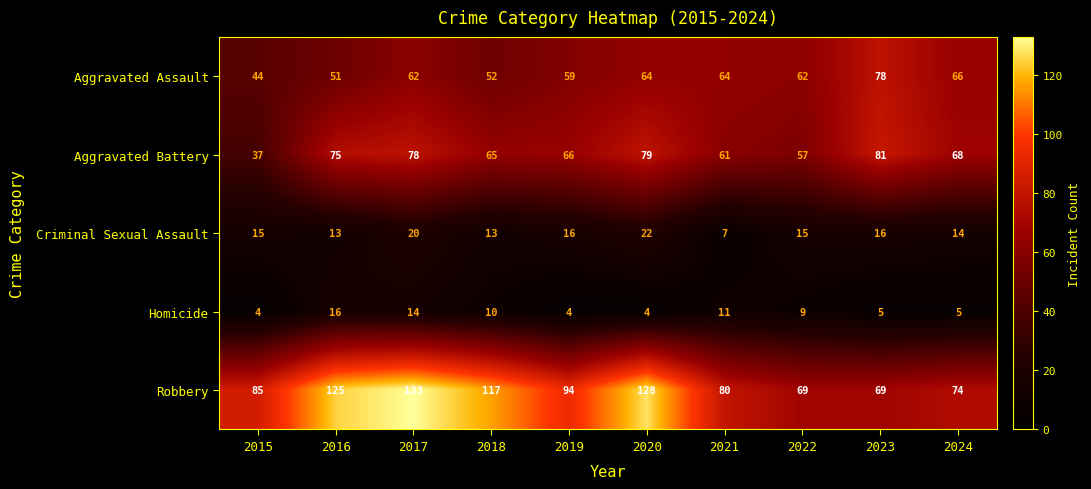

Which category has the highest value across all series?

2017